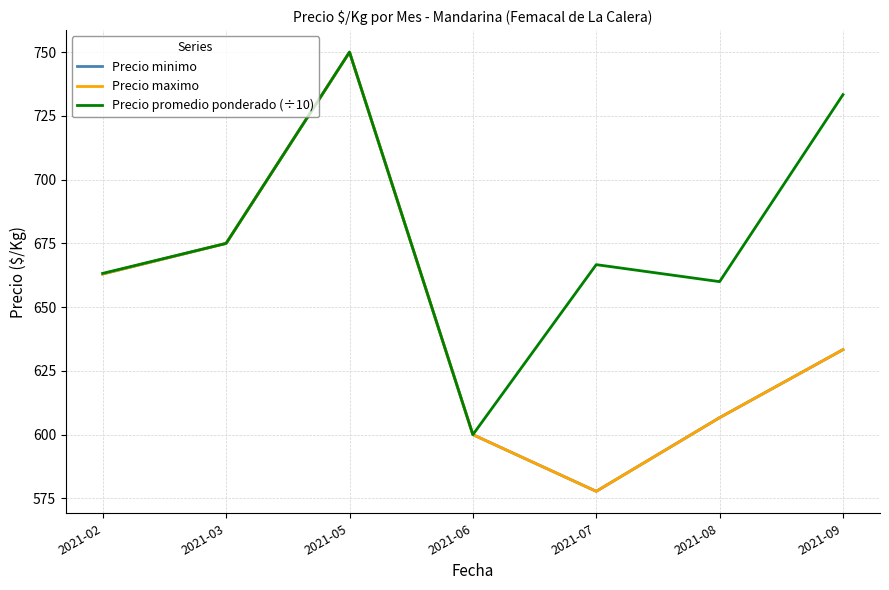

Reading left to right, what are all the values shown in this chart?

Precio minimo: 2021-02=663.0	2021-03=675.0	2021-05=750.0	2021-06=600.0	2021-07=577.8	2021-08=606.7	2021-09=633.3
Precio maximo: 2021-02=663.0	2021-03=675.0	2021-05=750.0	2021-06=600.0	2021-07=577.8	2021-08=606.7	2021-09=633.3
Precio promedio ponderado (÷10): 2021-02=663.2	2021-03=675.0	2021-05=750.0	2021-06=600.0	2021-07=666.7	2021-08=660.0	2021-09=733.3